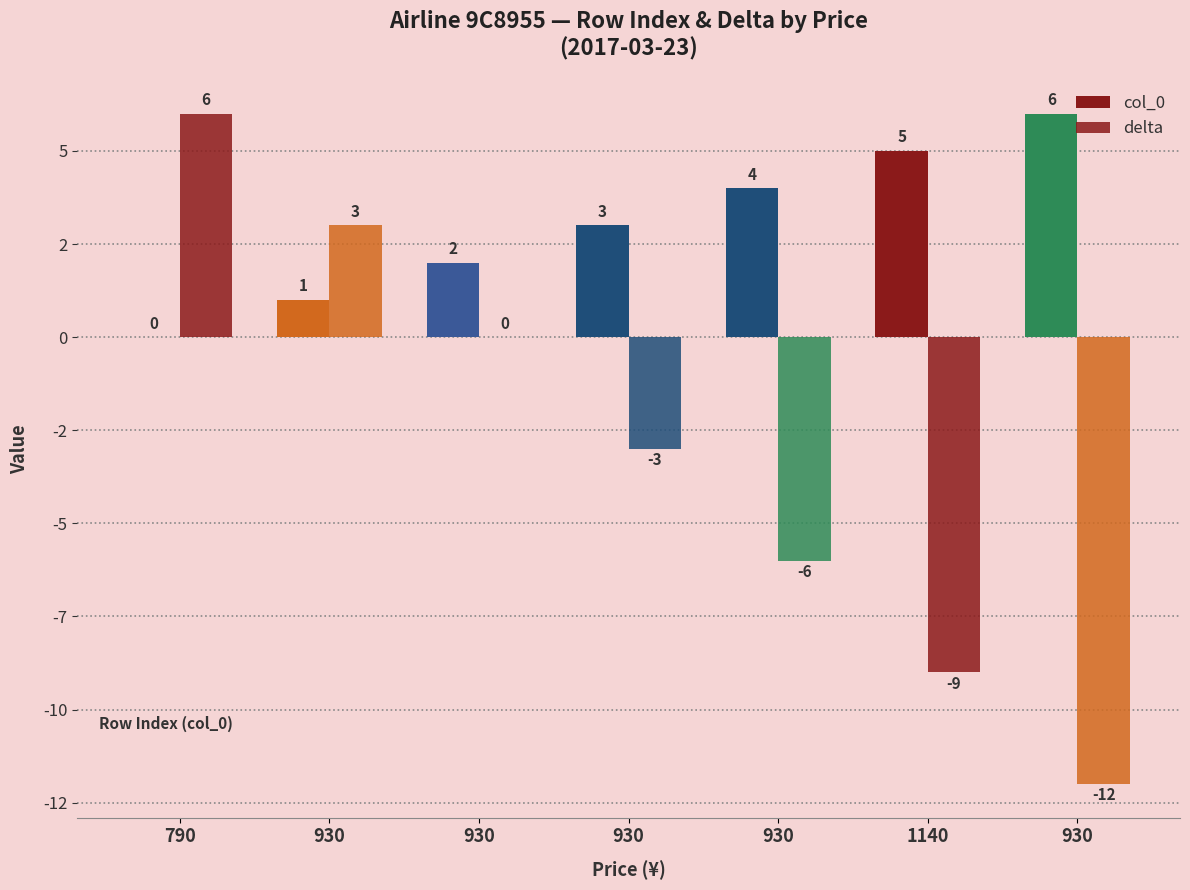

Are the bars grouped side by side (vs. stacked)?

Yes